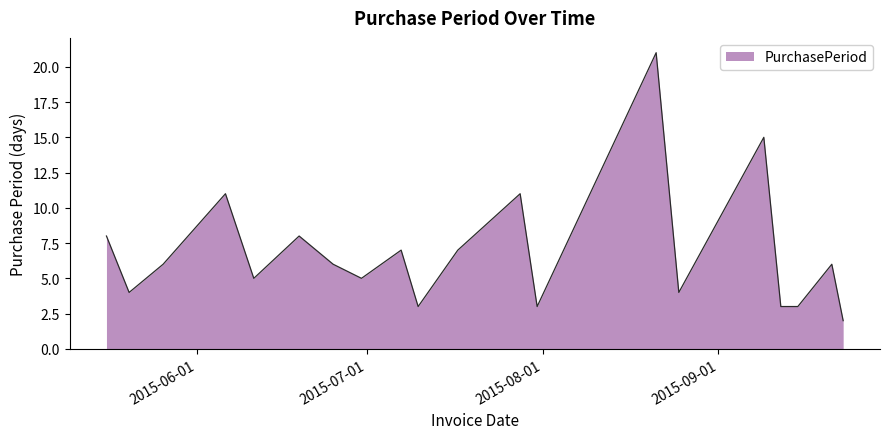

What is the maximum value shown in the chart?

21